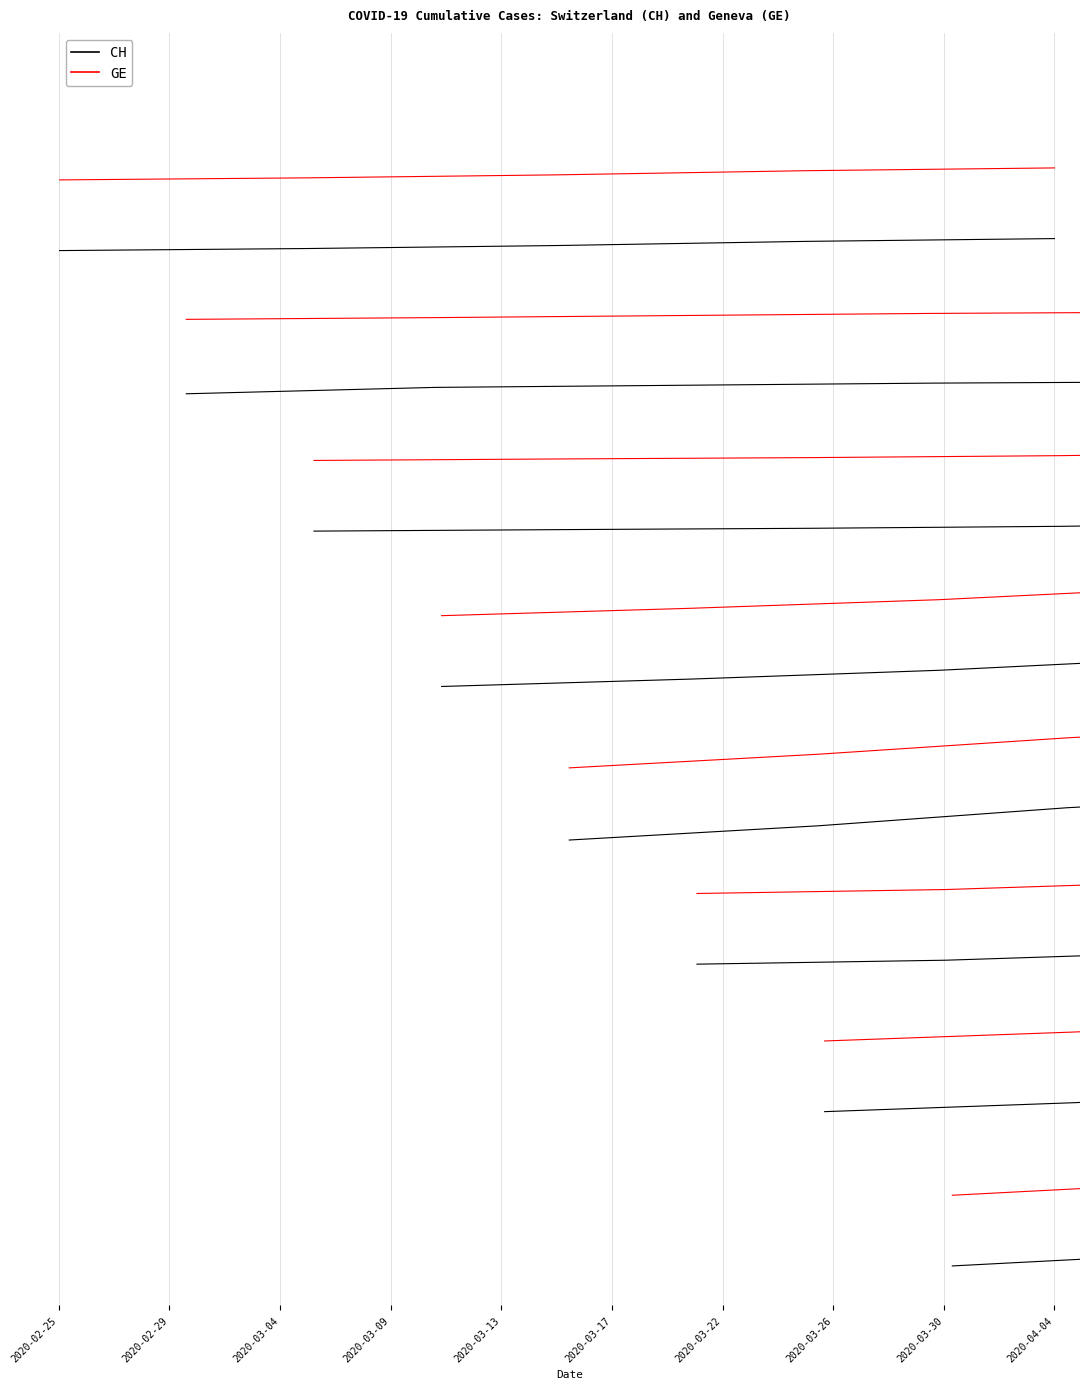

True or false: CH and GE intersect in this chart.

False